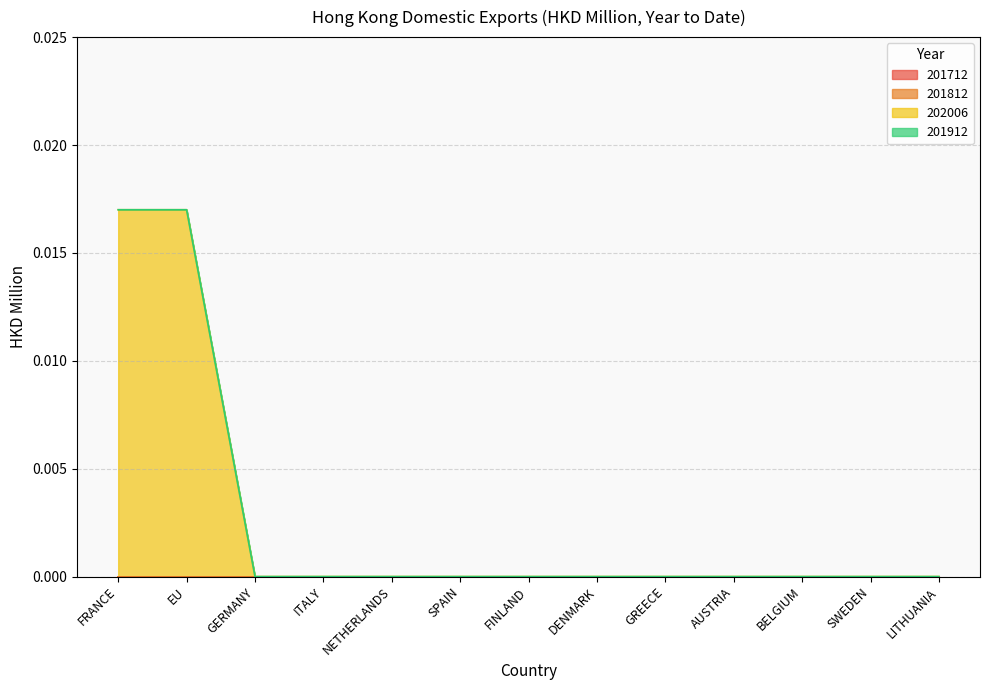

True or false: 201712 and 202006 intersect in this chart.

False